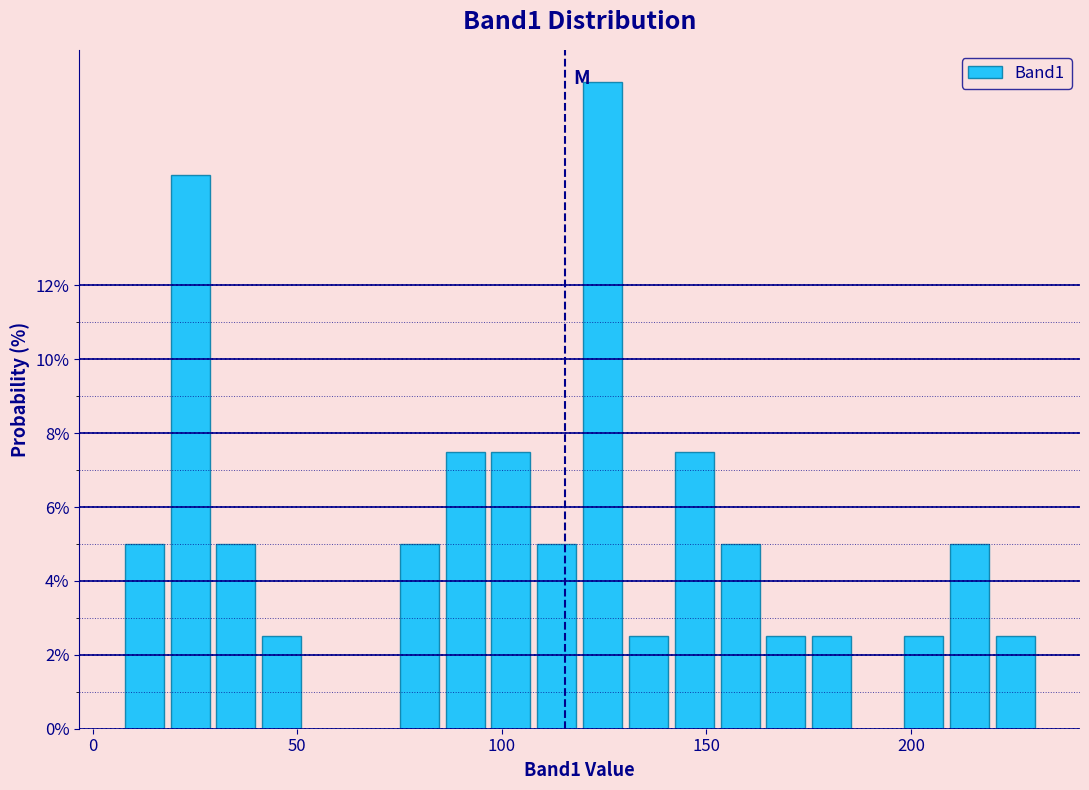

Read against the x-axis, roughly where is the centre of the tallest bar?

125